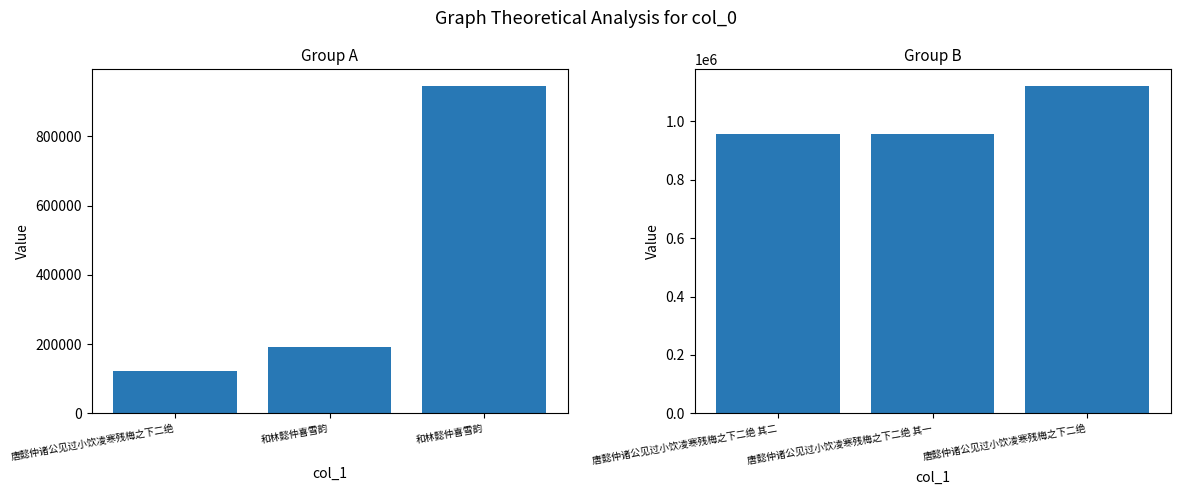

At how many categories does at least one series exceed 662528?

3